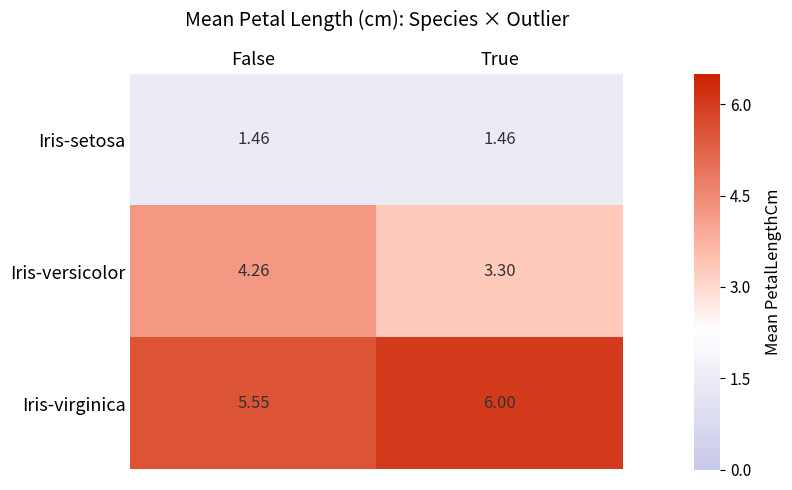

Which series has the widest spread of values?

Iris-versicolor